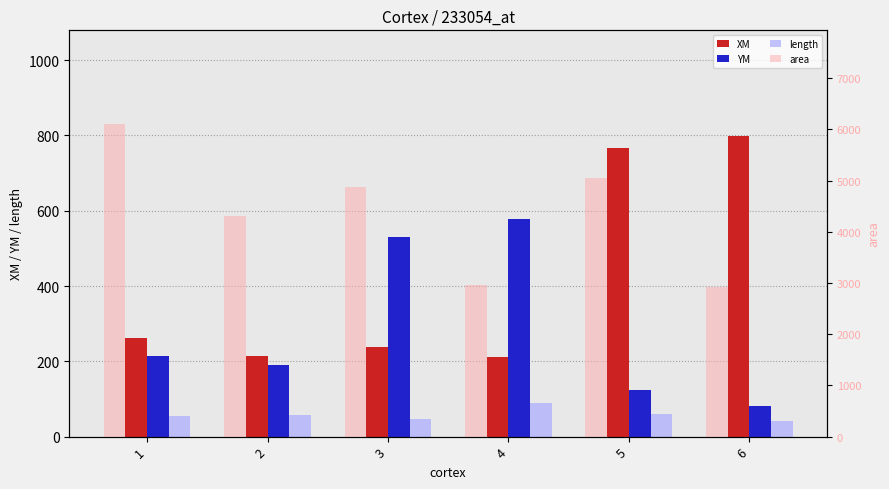

List the labels in order of area value, largest first.

1, 5, 3, 2, 4, 6